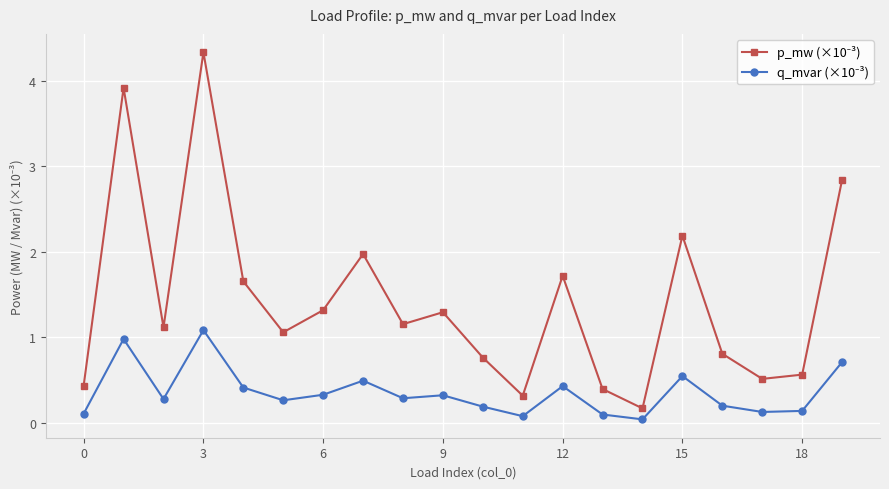

Count the number of categories in the chart.

20